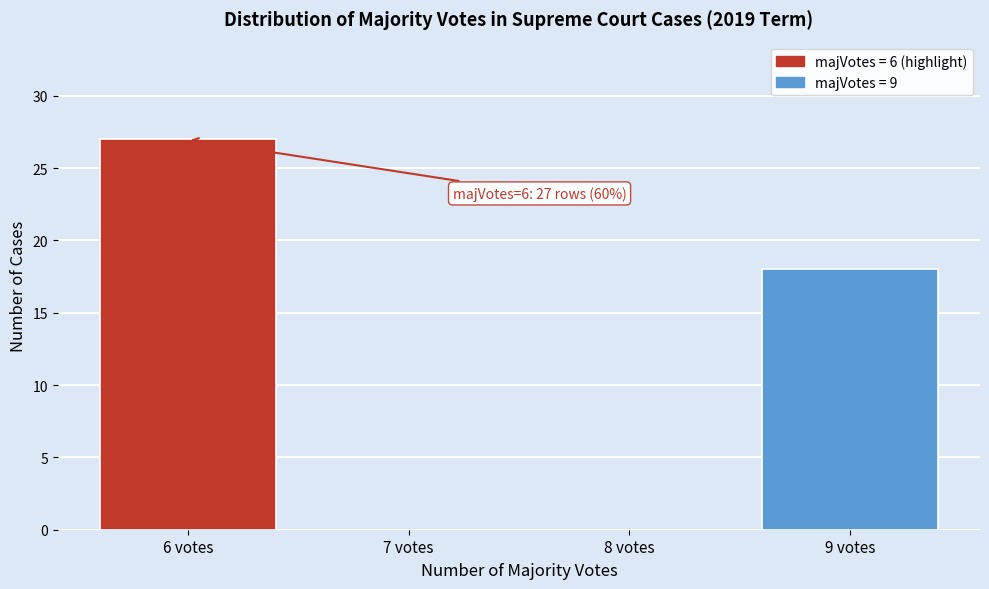

Reading left to right, what are all the values shown in this chart?

6 votes=27	7 votes=0	8 votes=0	9 votes=18